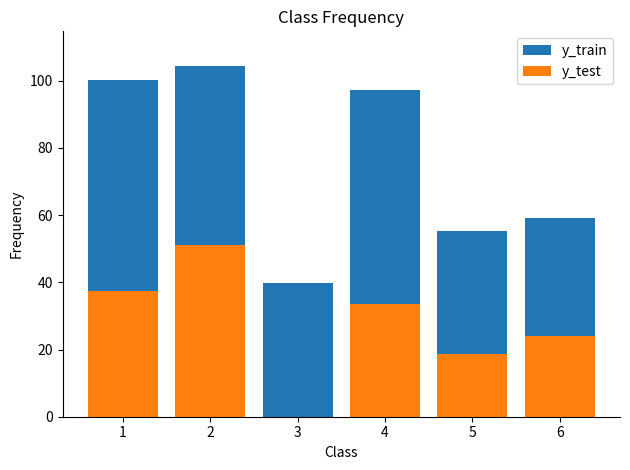

What is the total value across all series at 3?

39.9